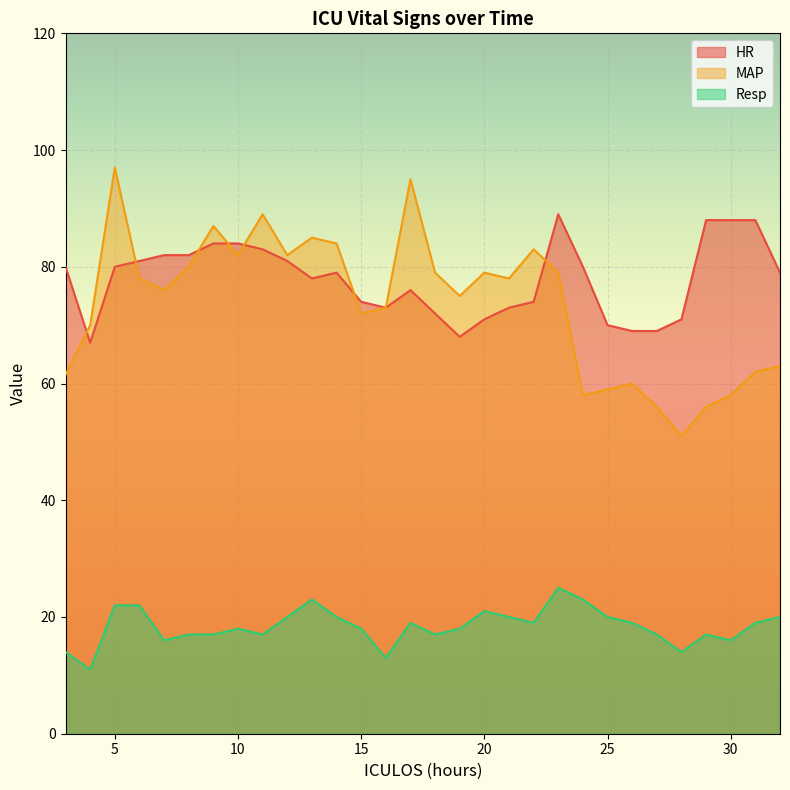

What is the value of the MAP point at the 1st from the left?

61.5